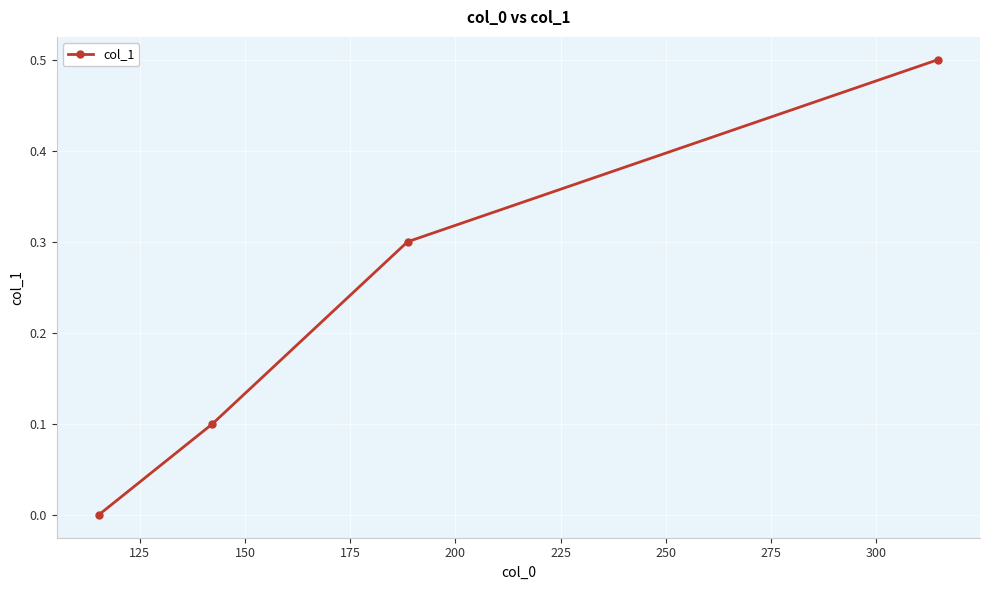

How many data points are above 0?

3